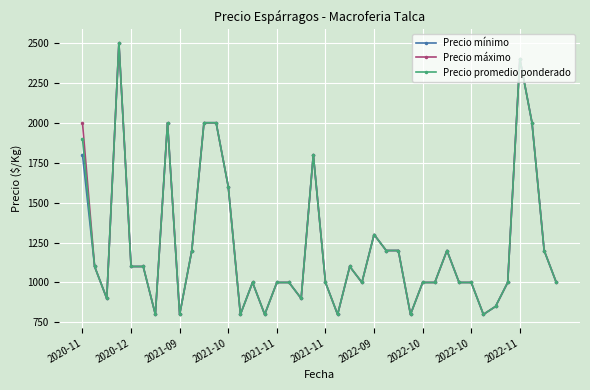

What is the greatest value displayed?

2500